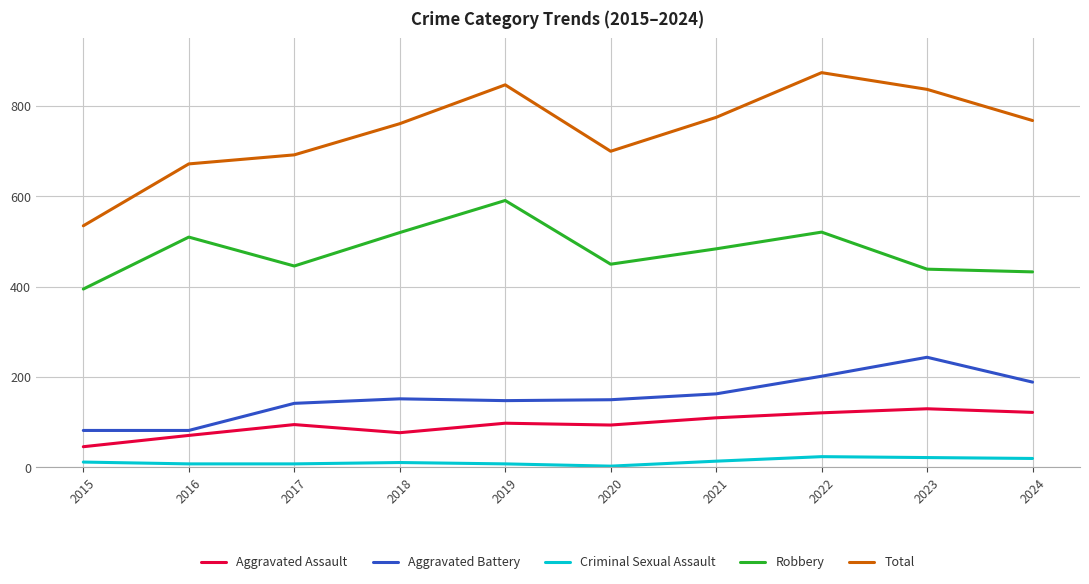

How many lines are shown in the chart?

5